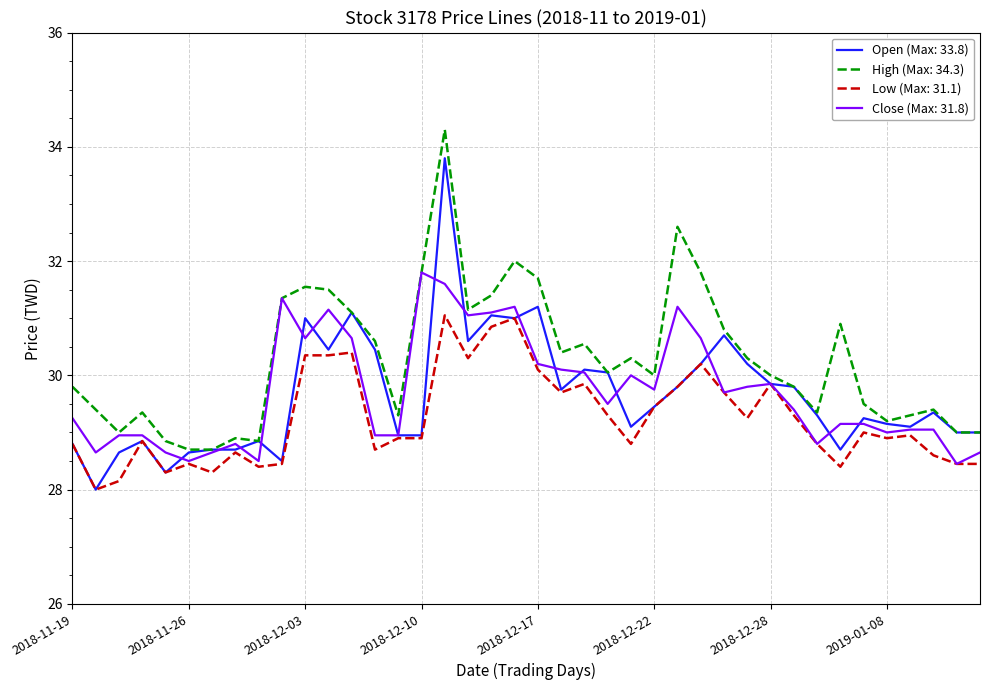

Which series has the largest total across all categories?

High (Max: 34.3)